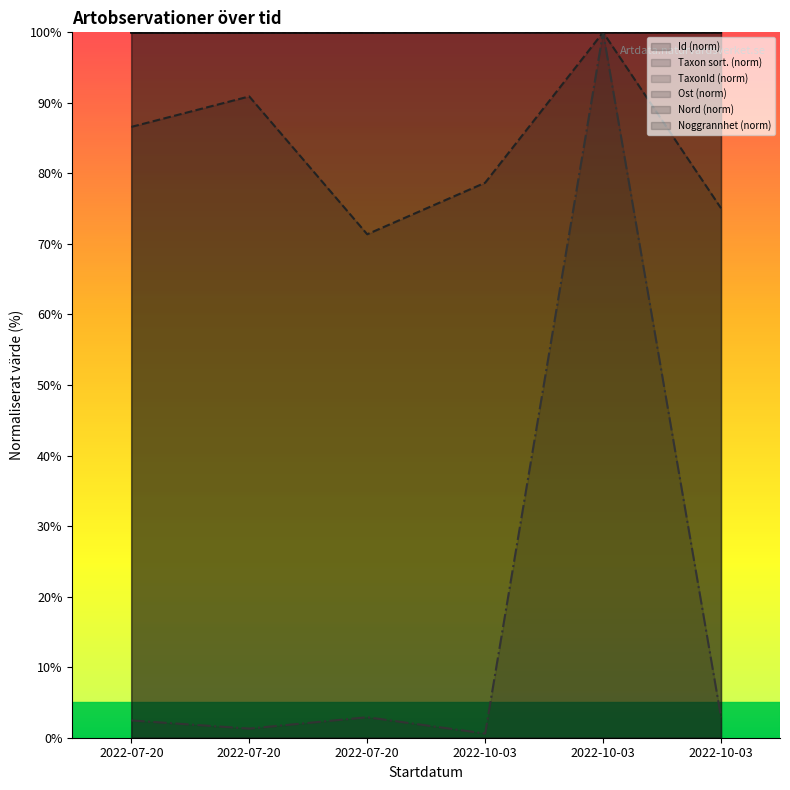

What is the maximum value shown in the chart?

100.0